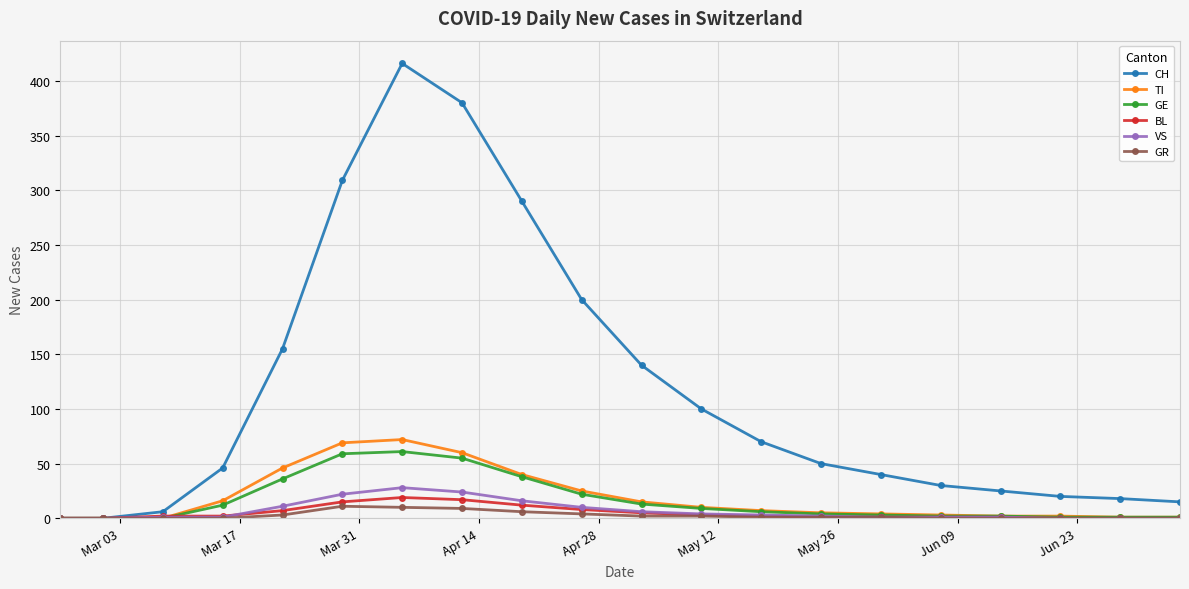

Which series has the largest total across all categories?

CH